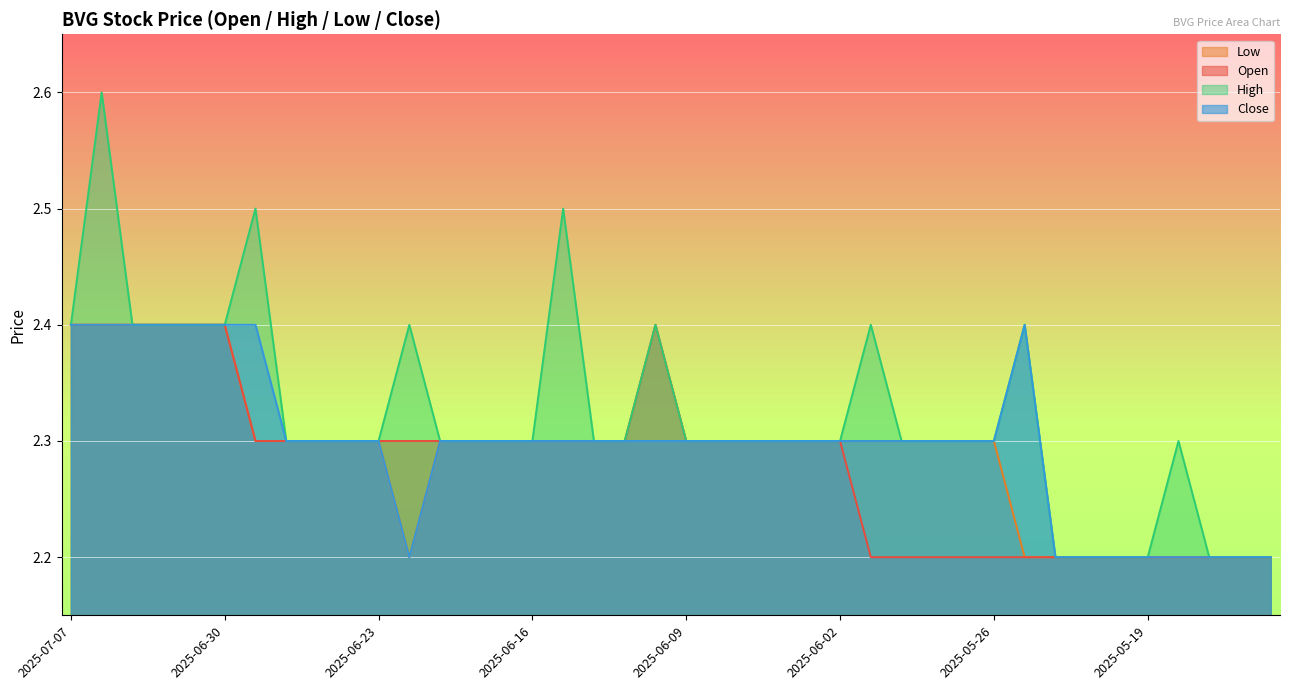

At which category is the sum across all series the highest?

2025-07-04